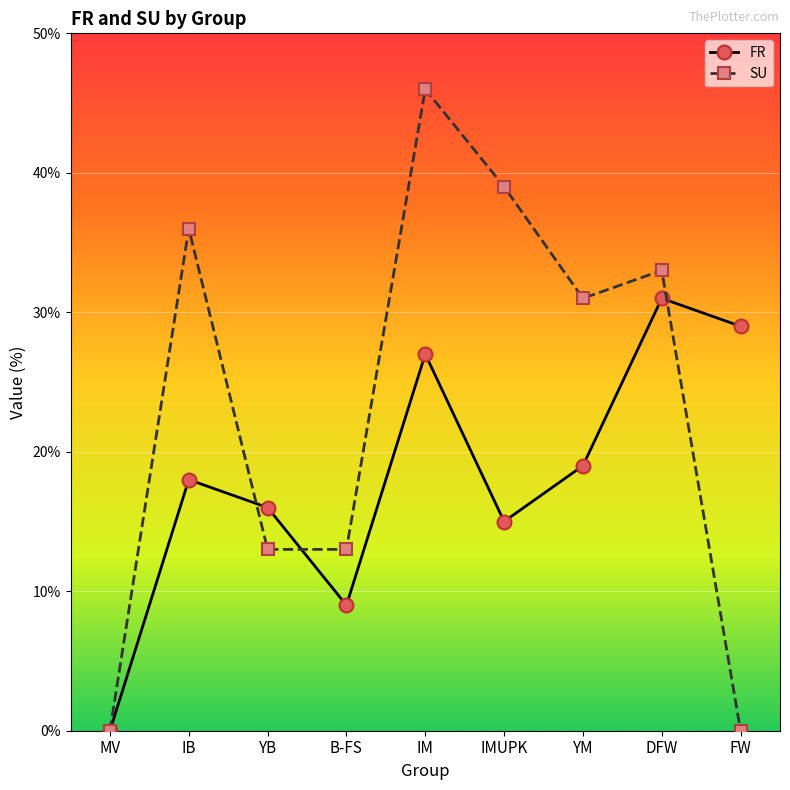

Which series has the largest total across all categories?

SU